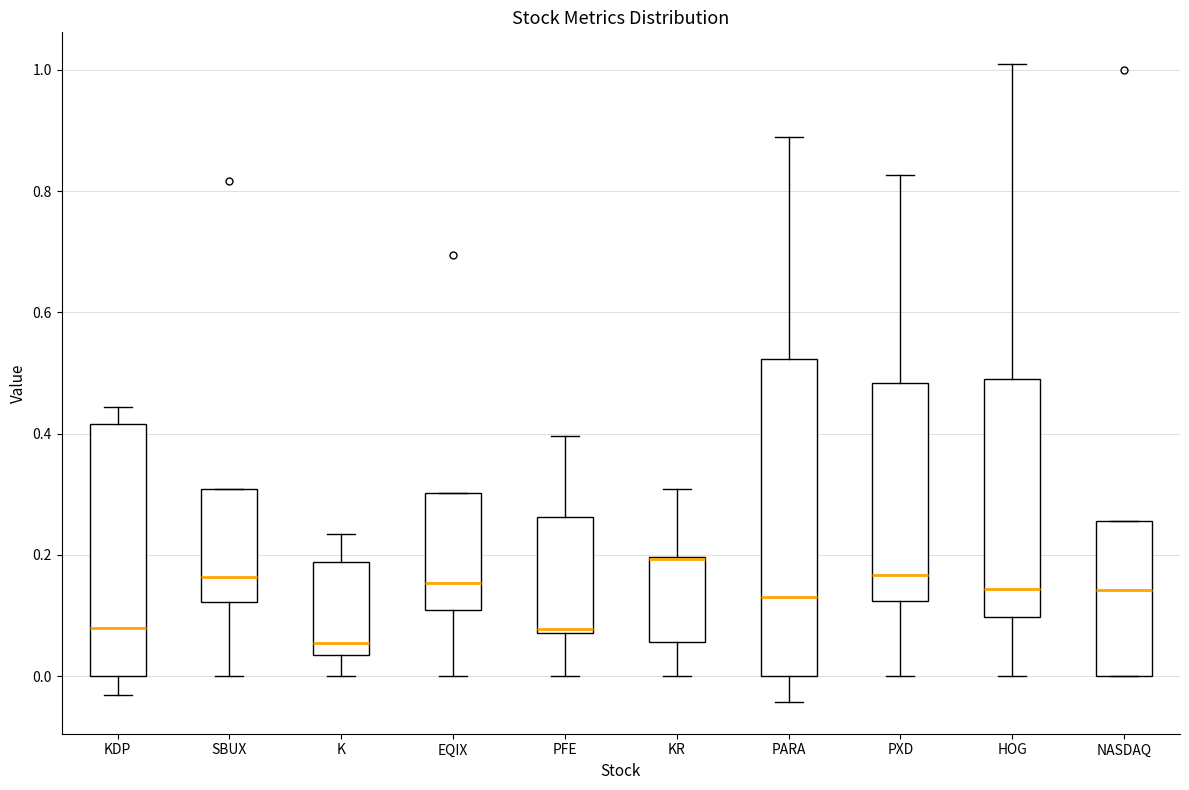

Where is the upper edge of the box for PARA on the y-axis? The values are not printed on the chart, so give them approximately, as read against the axis.

0.52